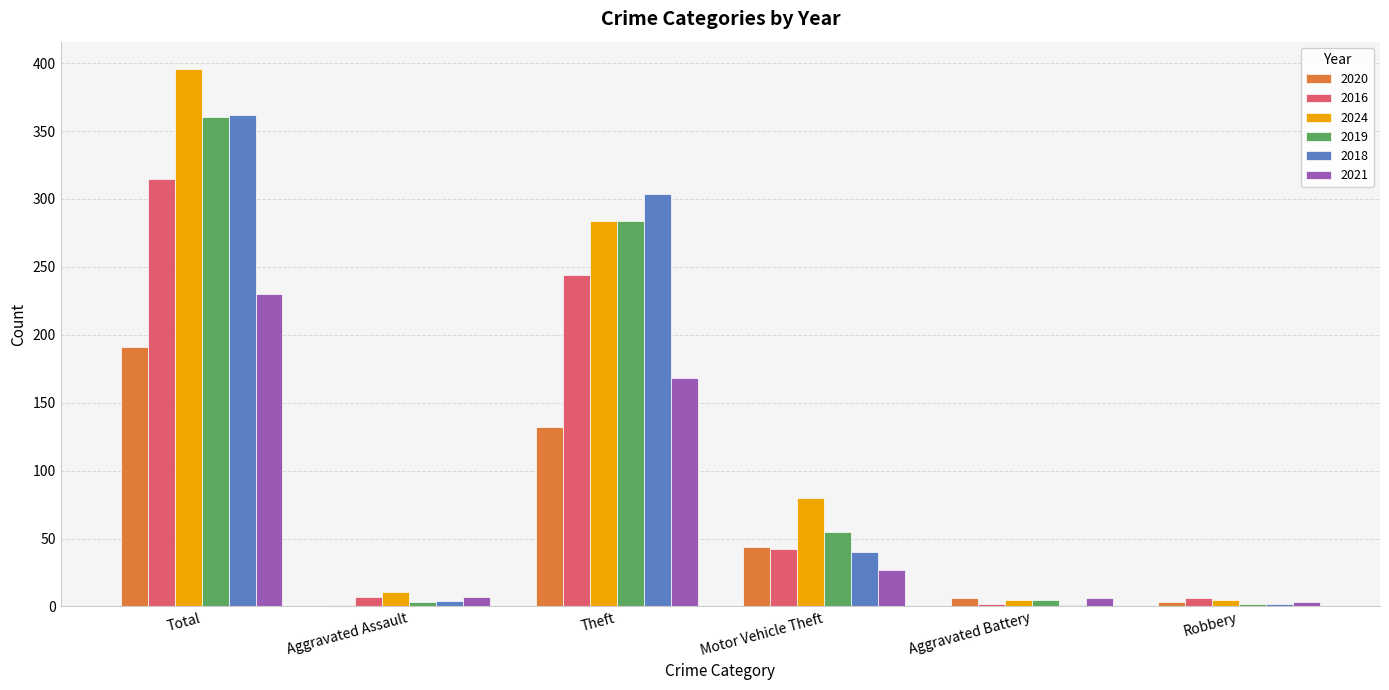

At which category is the sum across all series the highest?

Total